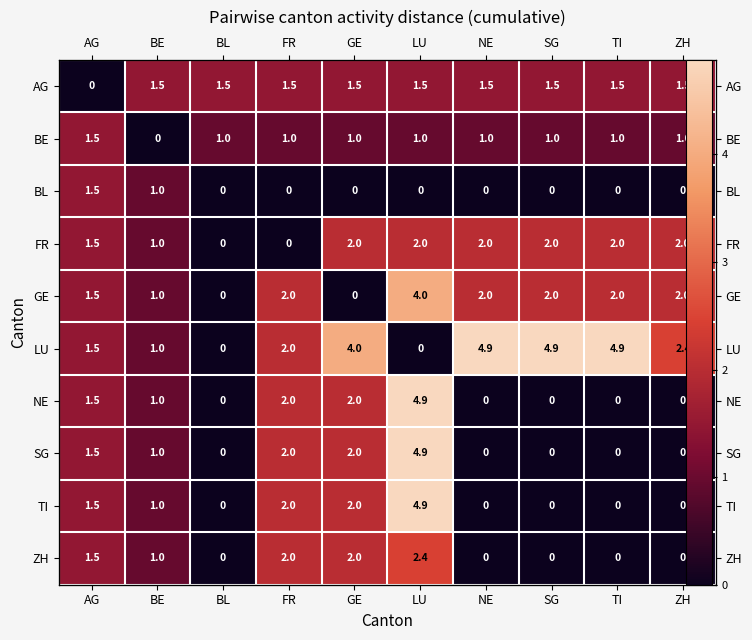

At how many categories does at least one series exceed 0?

10